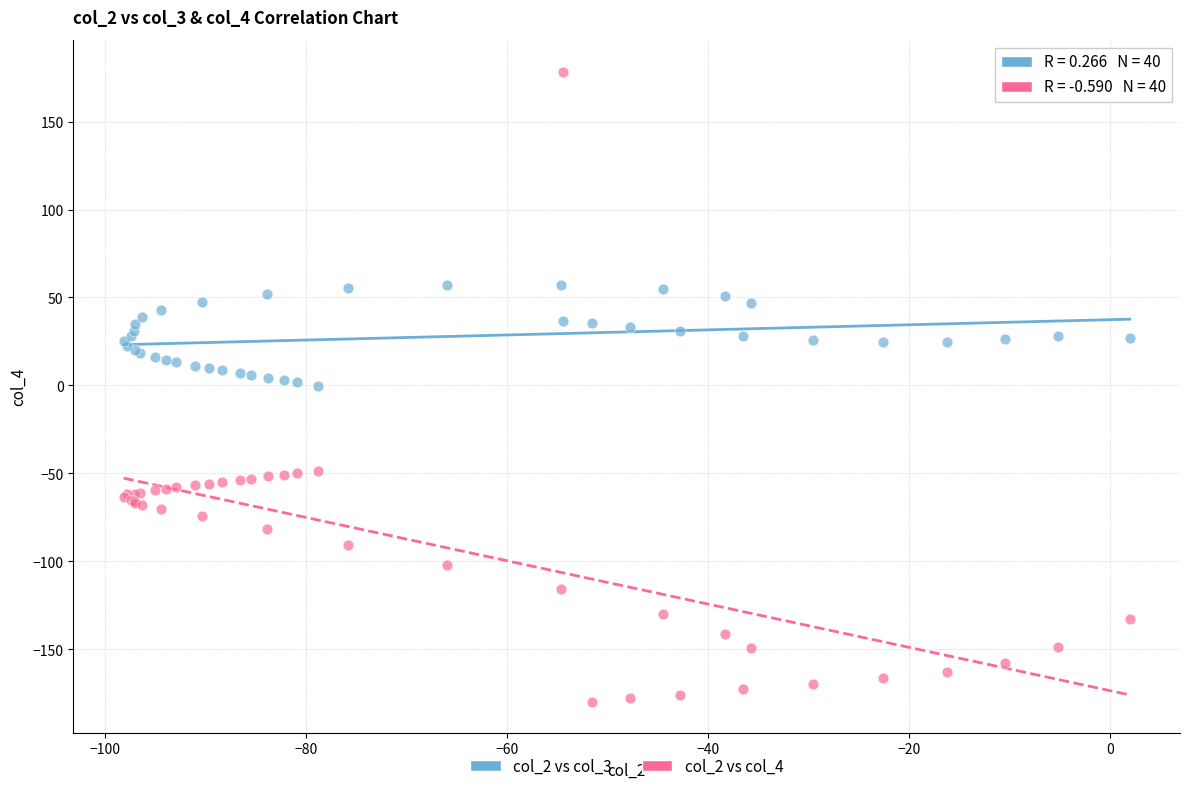

What is the X range (max minus min) for the scatter plot?

100.1